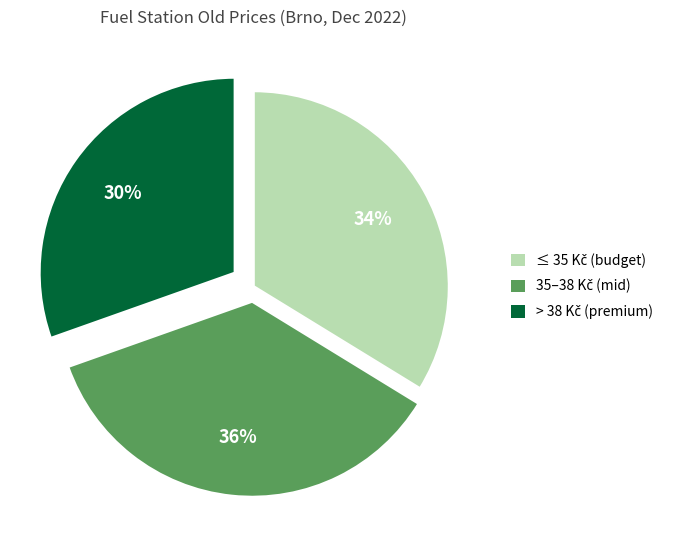

How many slices are in this pie chart?

3